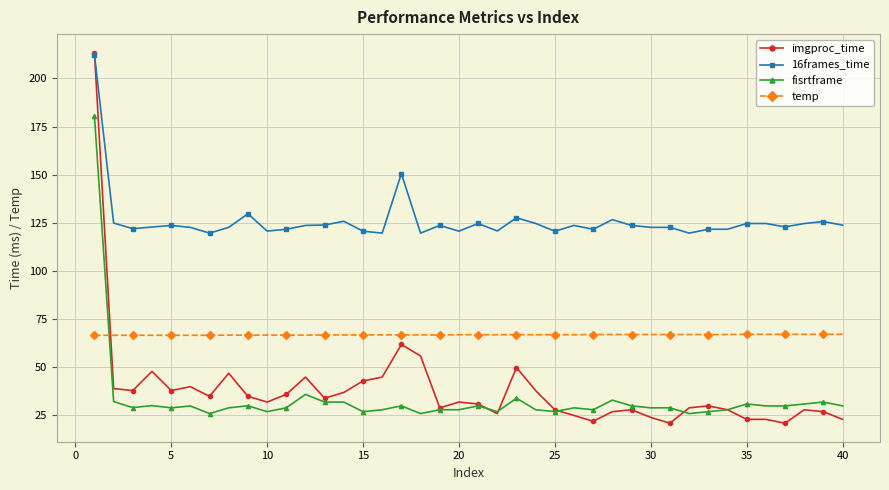

Which series has the largest total across all categories?

16frames_time